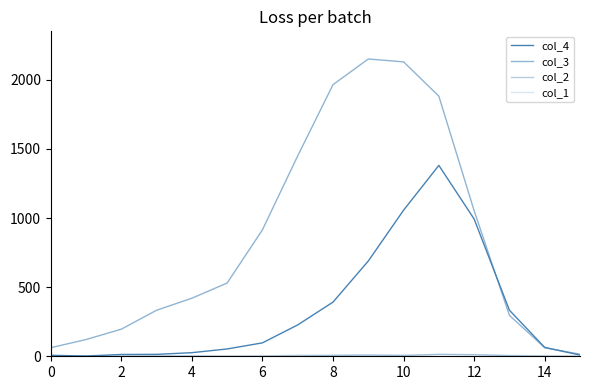

At which label does col_2 first exceed 2?

14